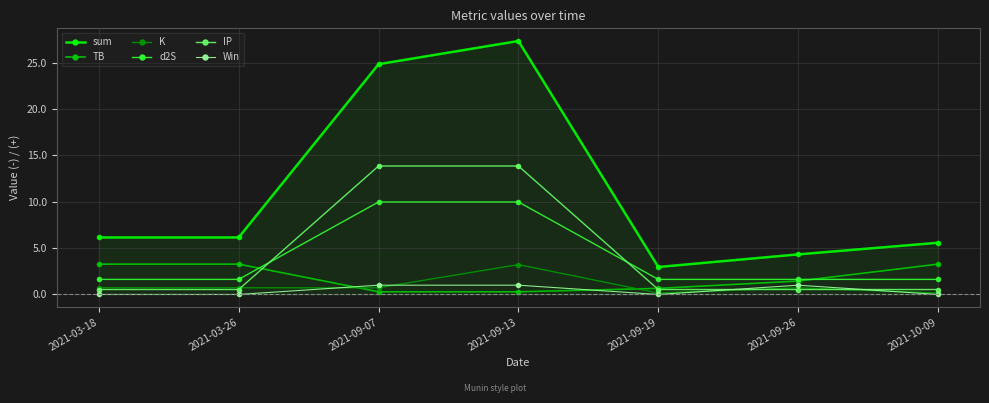

How many series are shown in this chart?

6